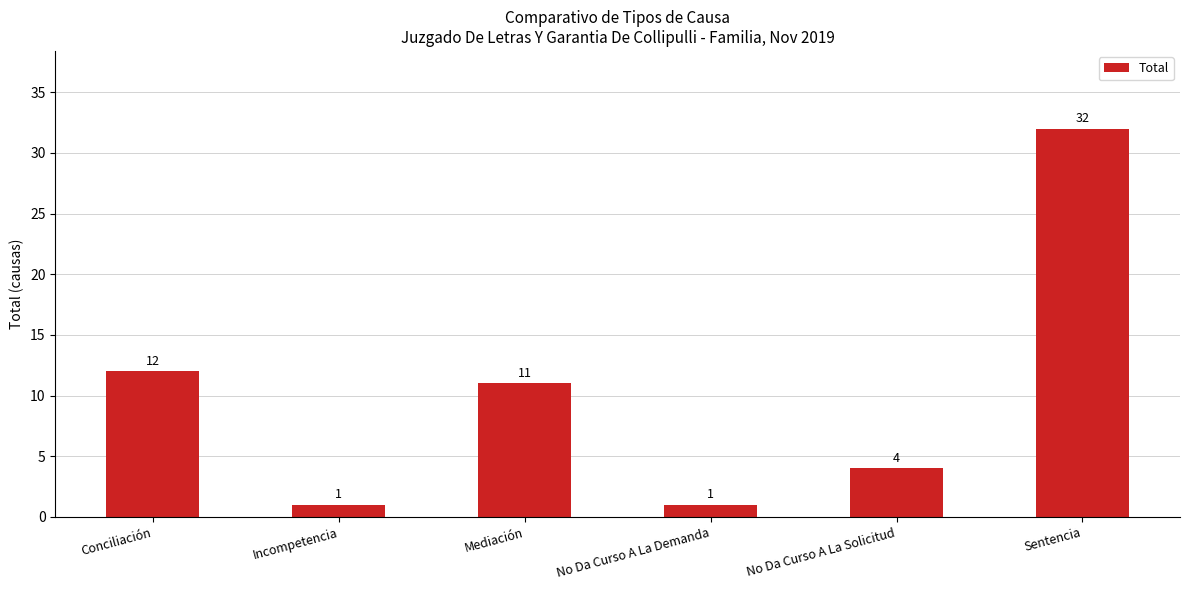

What is the difference between the maximum and second lowest values?

31